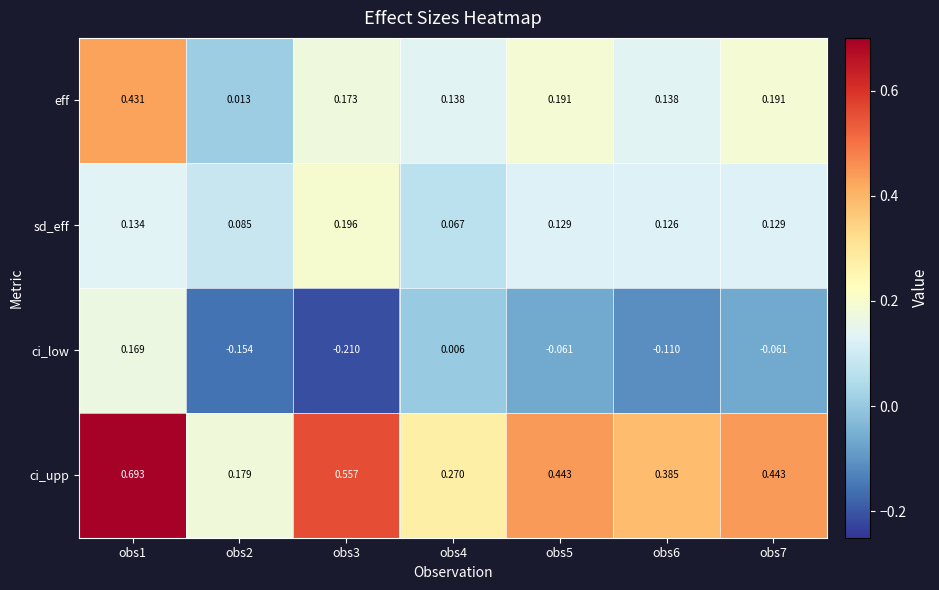

List the series in order of their peak value, highest first.

ci_upp, eff, sd_eff, ci_low